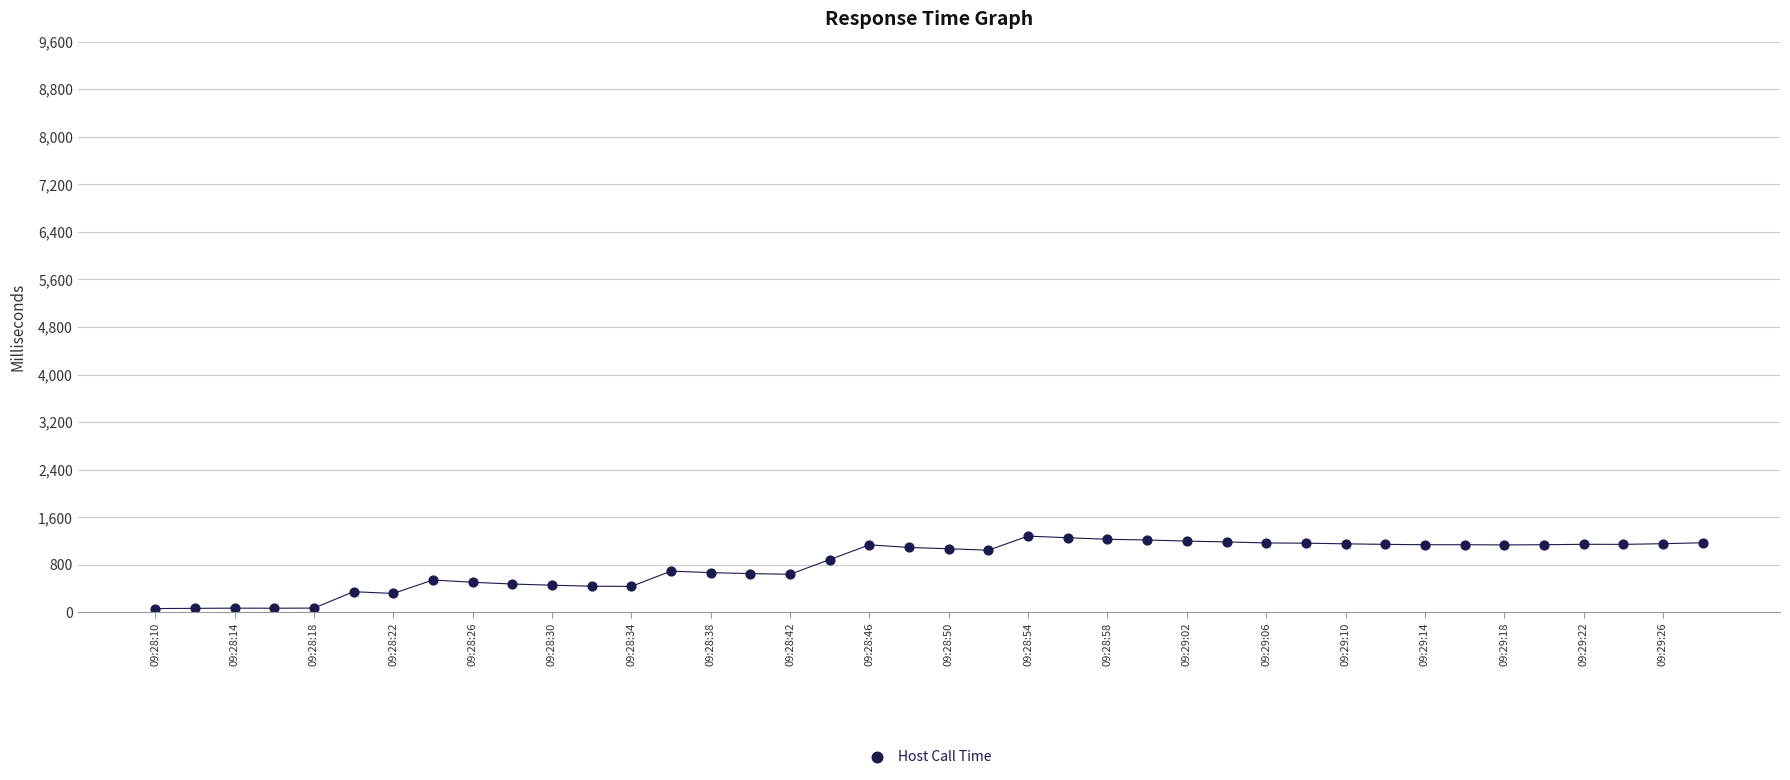

What is the range of Y values (max minus min)?

1219